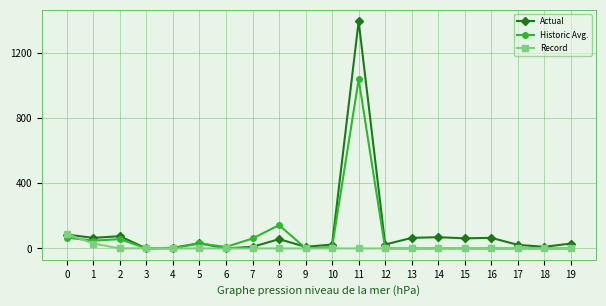

List the series in order of their overall mean, highest first.

Actual, Historic Avg., Record